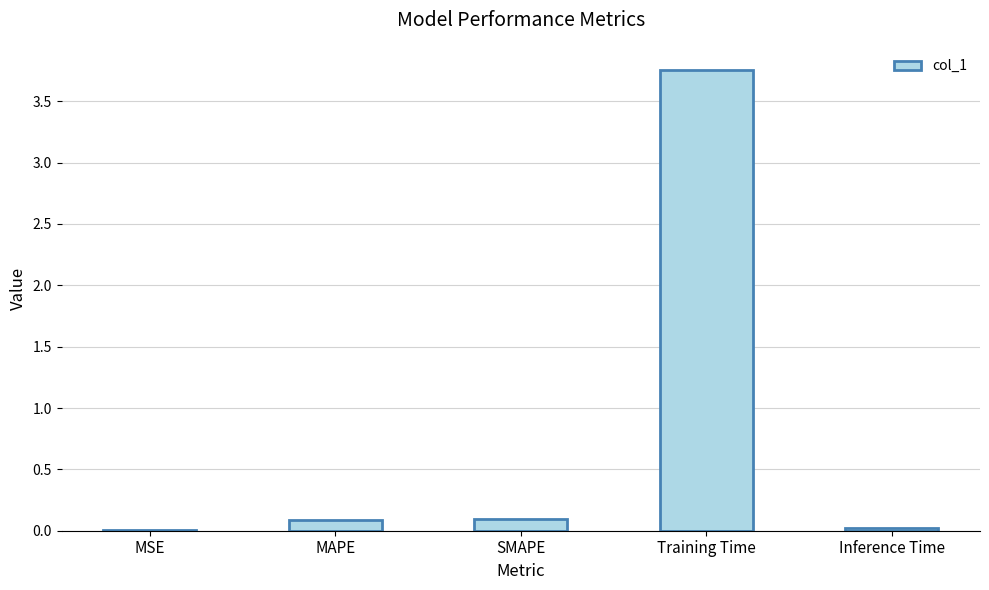

What is the difference between the values at MAPE and Training Time?

3.7